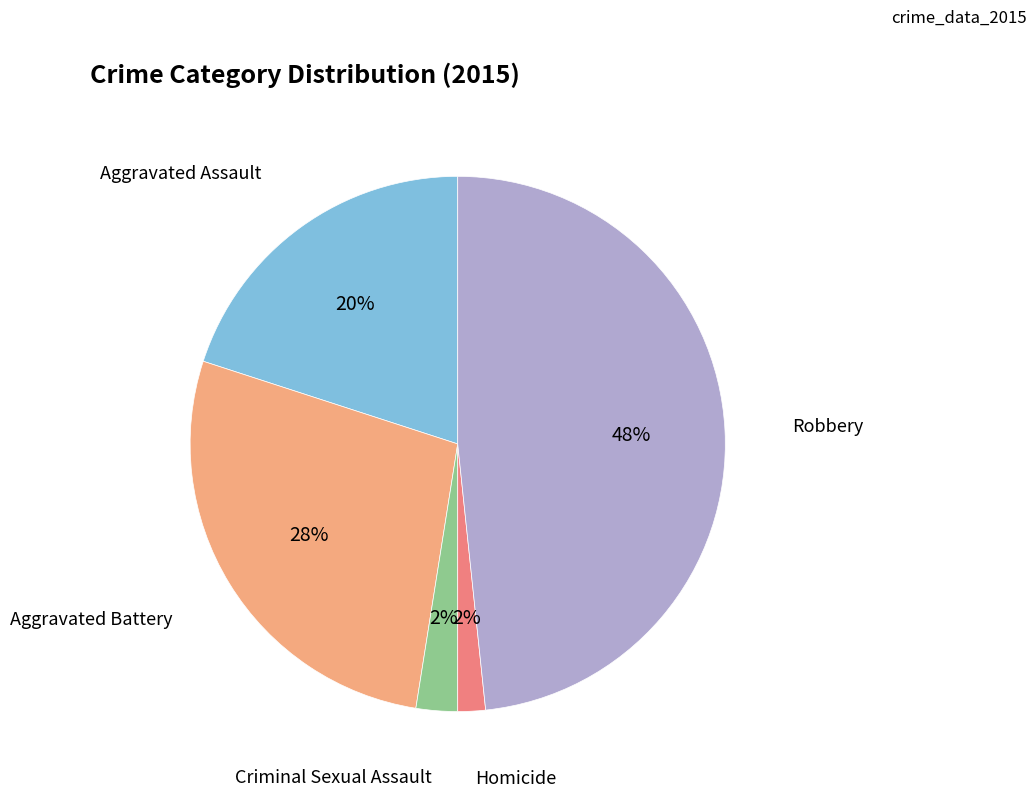

To the nearest percent, what is the average slice percentage?

20%